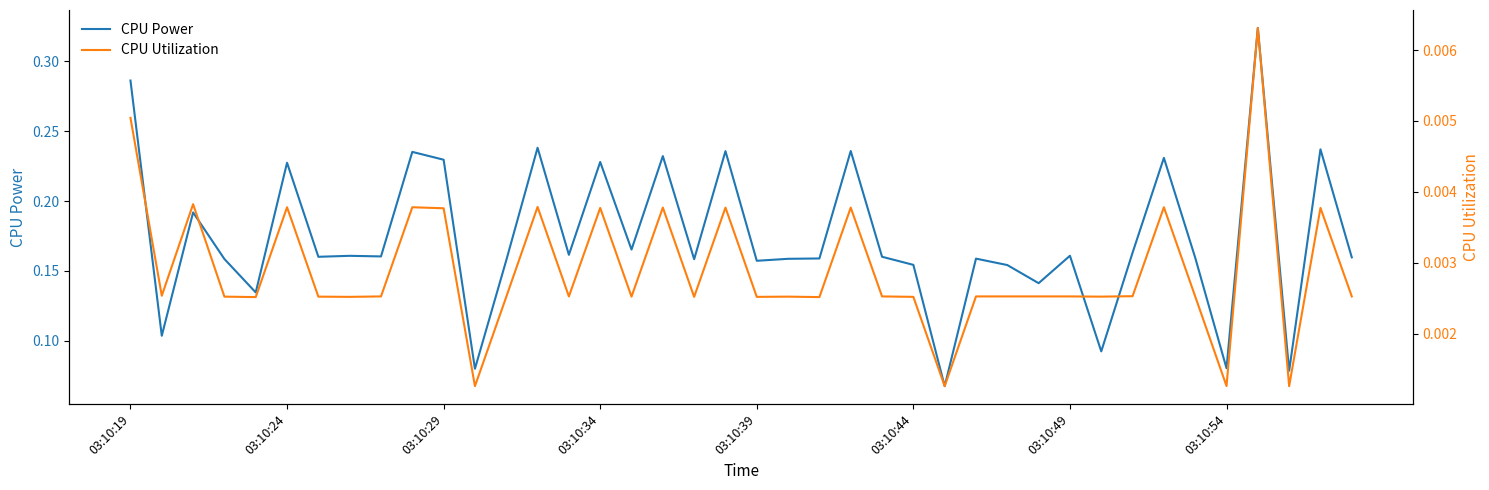

What is the greatest value displayed?

0.3